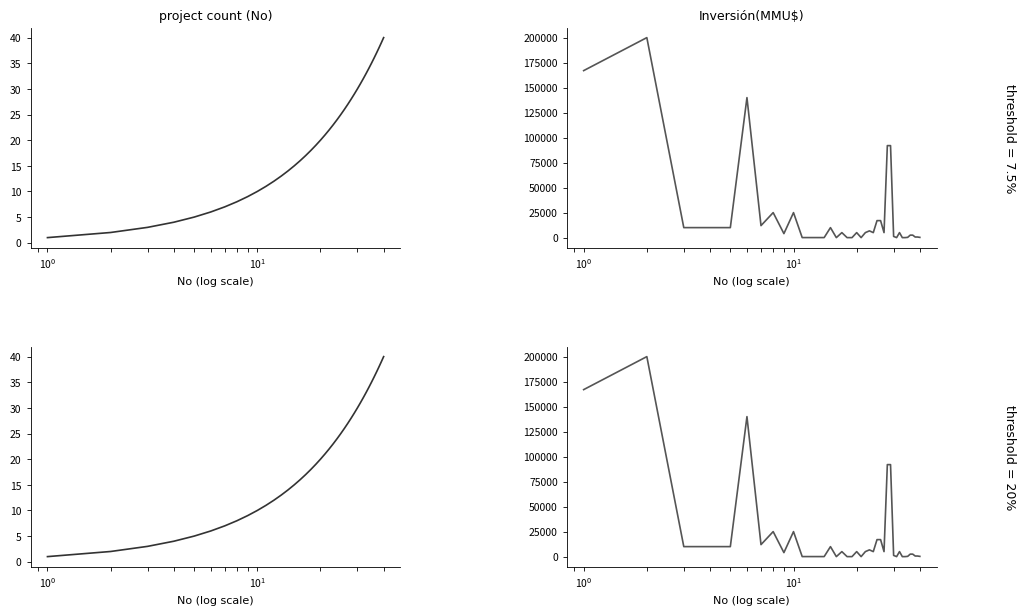

At how many categories does at least one series exceed 145165?

2